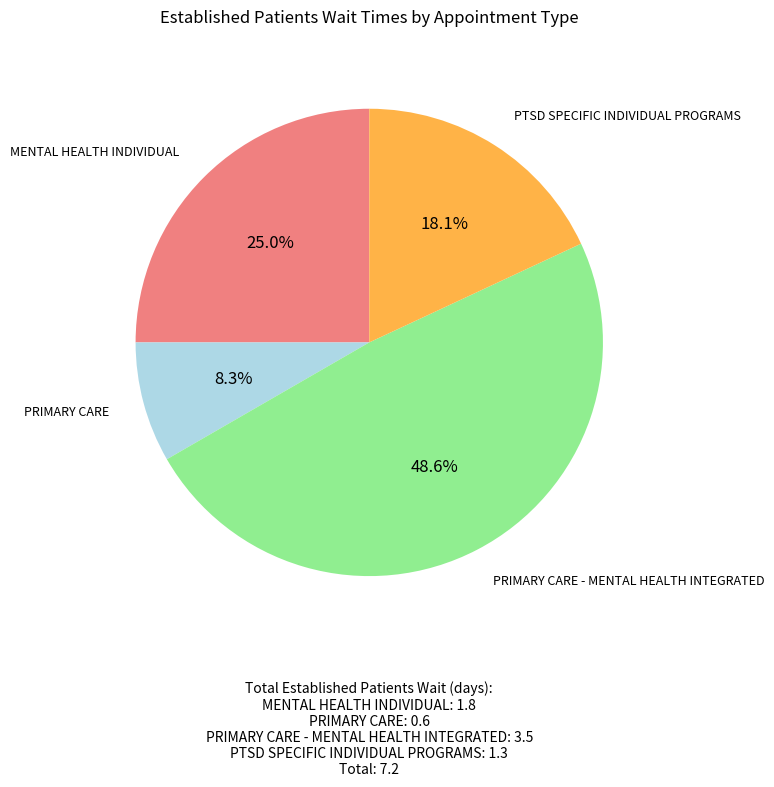

Is there a majority slice in this chart?

No